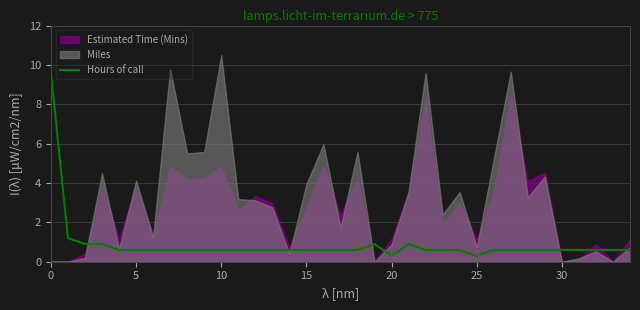

What is the label of the 31st point from the left?

30